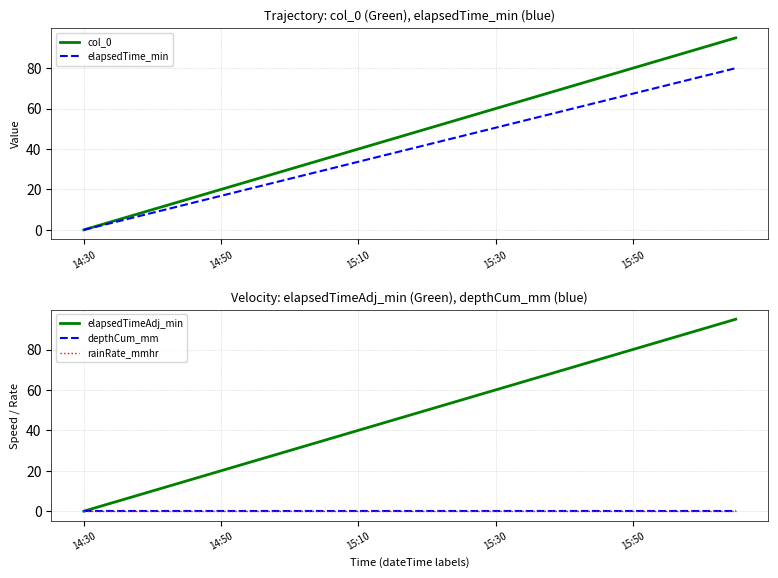

What is the total value across all series at 14?

198.9